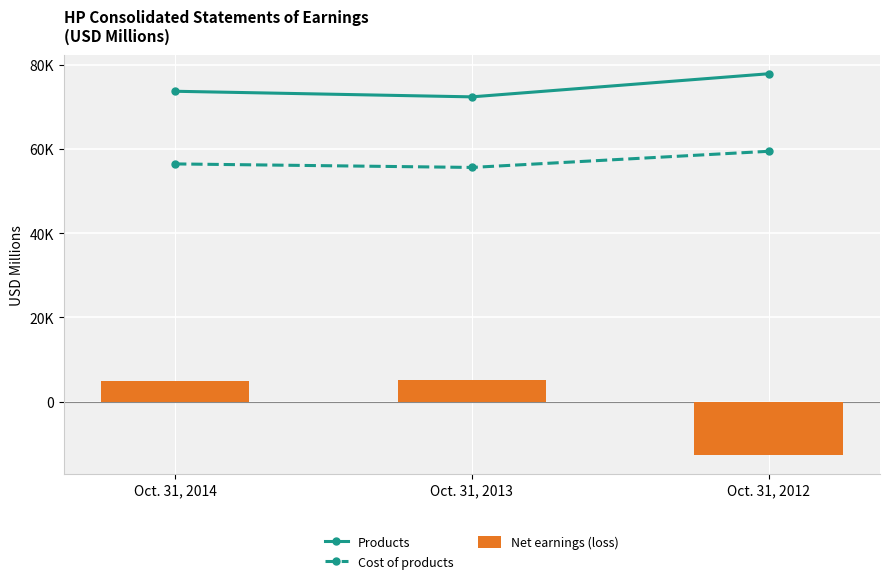

How many data points in Cost of products are less than 56469?

1